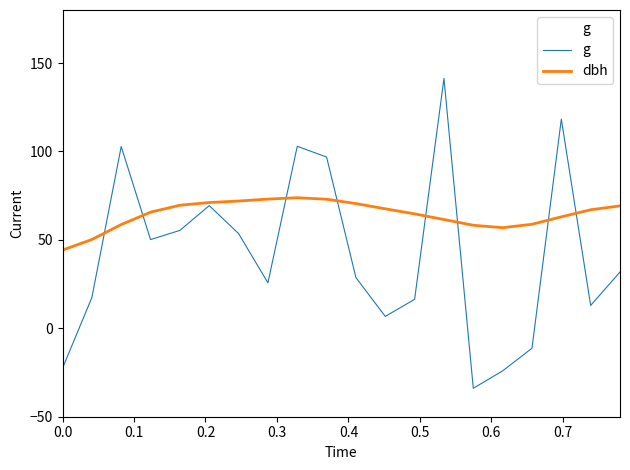

Which series has the largest total across all categories?

dbh